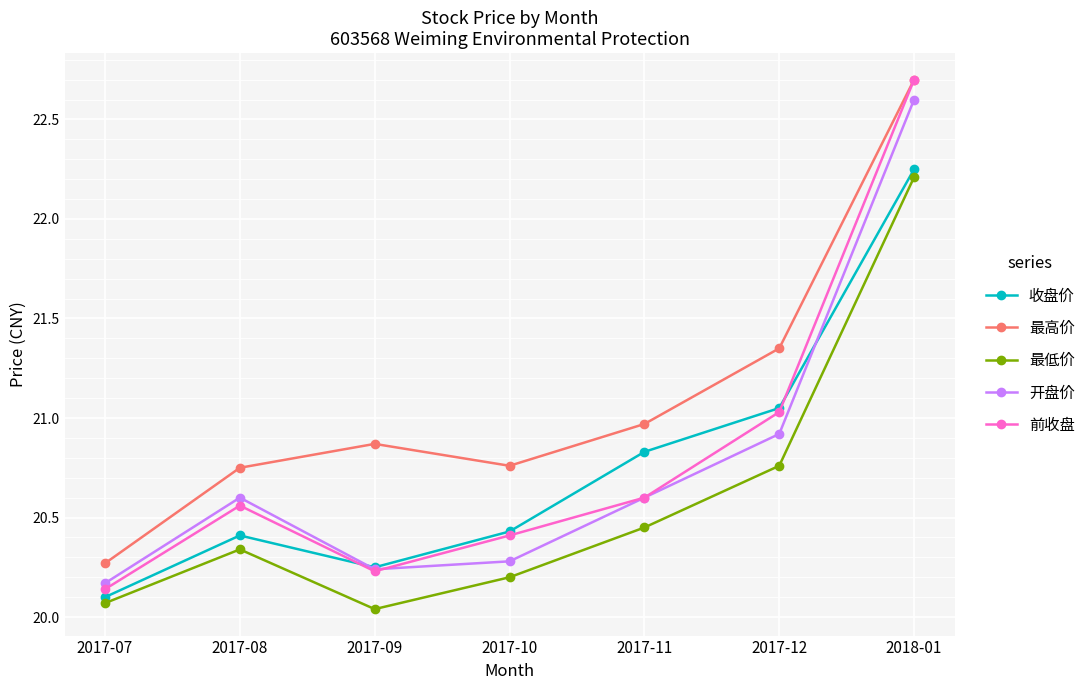

What is the label of the 3rd point from the right?

2017-11